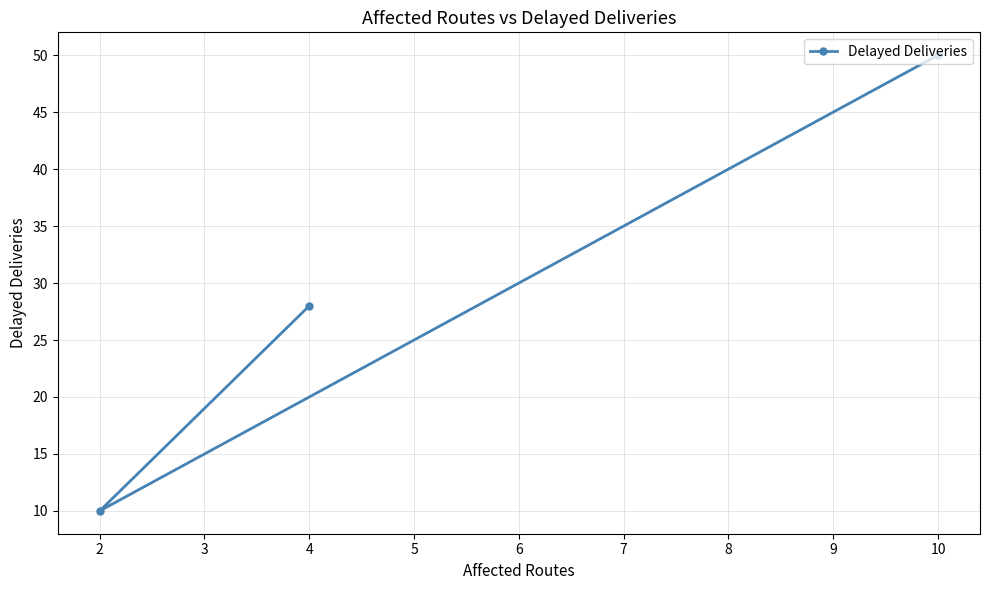

Does the chart display data point markers on the line(s)?

Yes